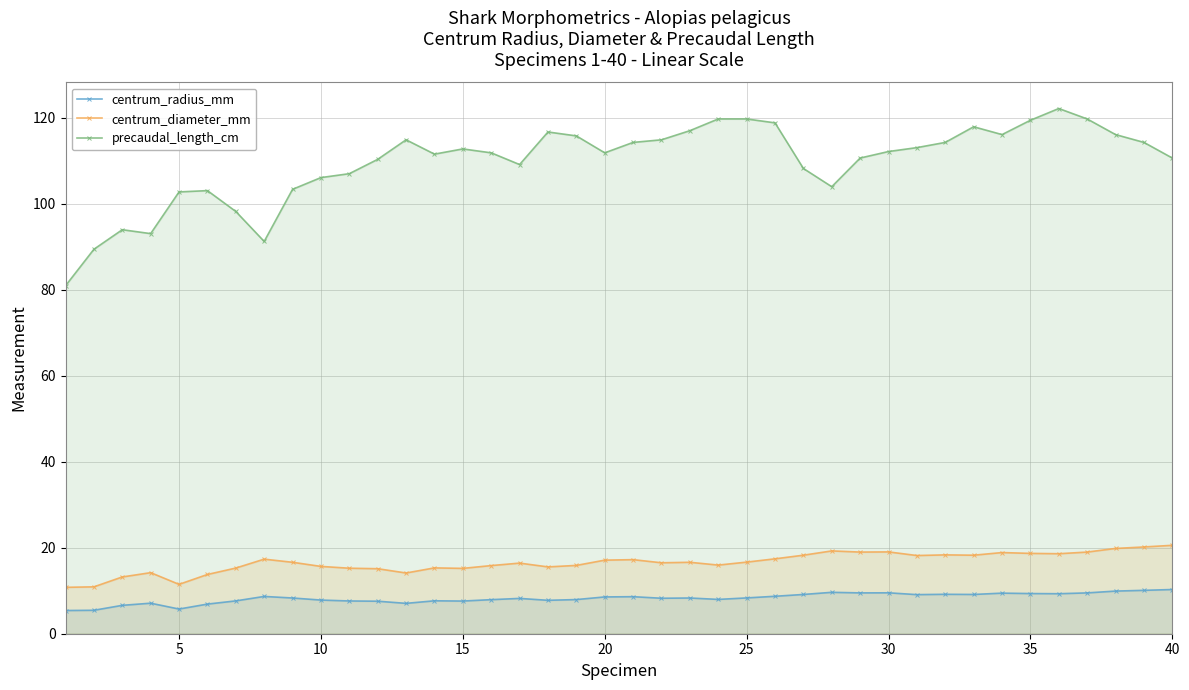

The value of centrum_diameter_mm at 15 is 15.2. True or false?

True